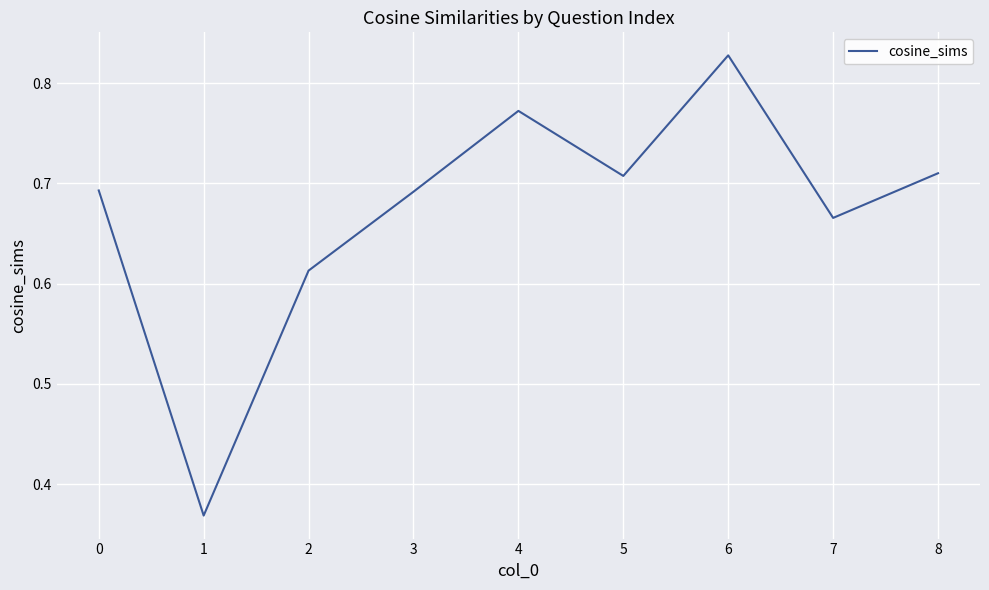

What is the difference between the maximum and minimum values?

0.5